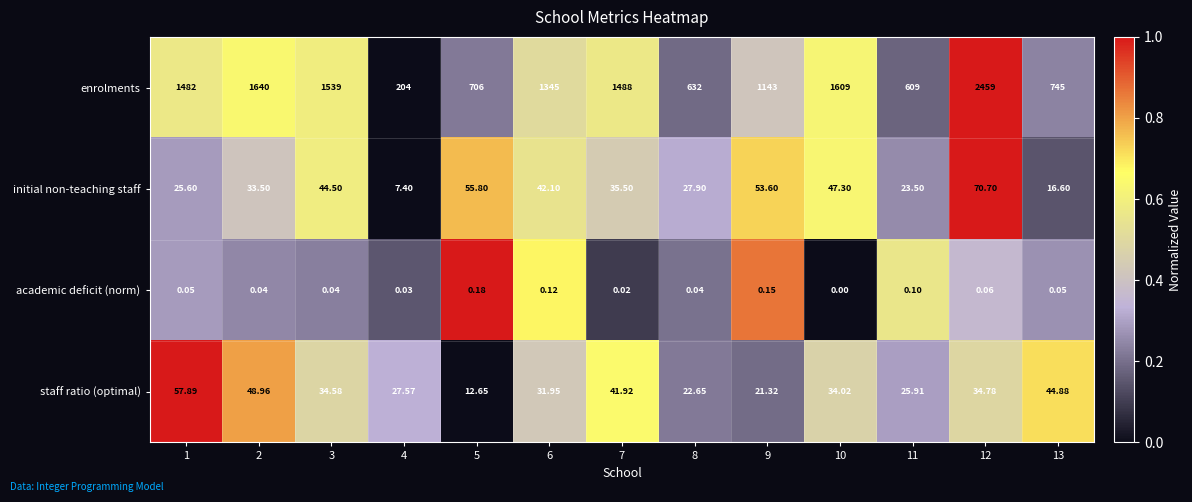

Which series has the widest spread of values?

enrolments